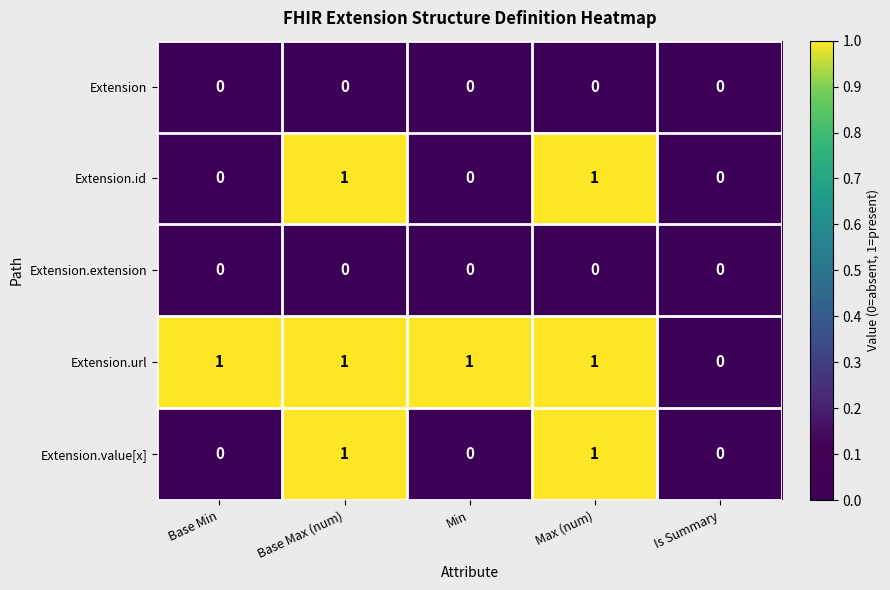

The value of Extension.value[x] at Base Min is 0. True or false?

True